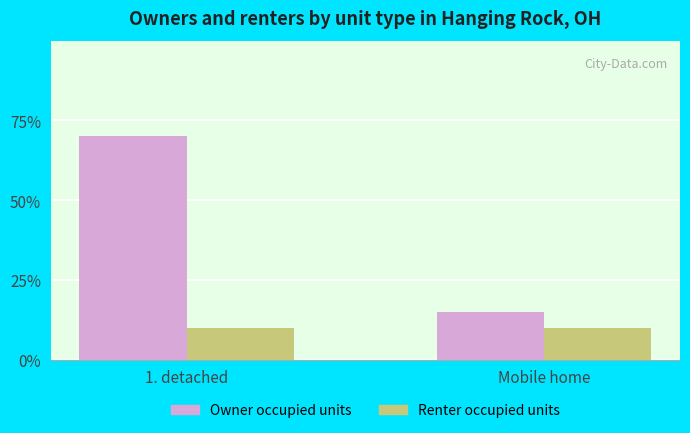

What are all the series names shown in the legend?

Owner occupied units, Renter occupied units